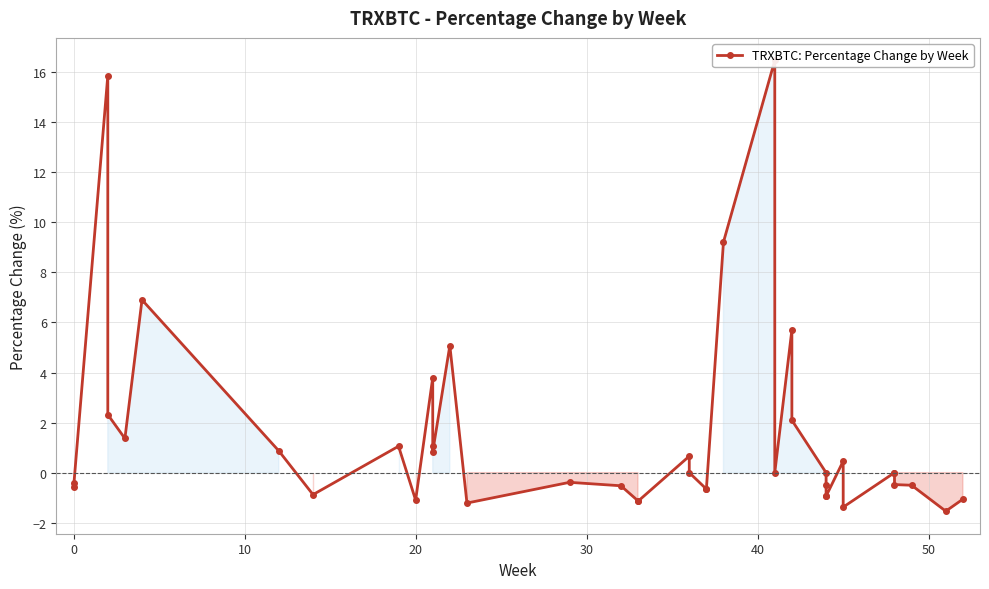

How many data points are less than 0?

19